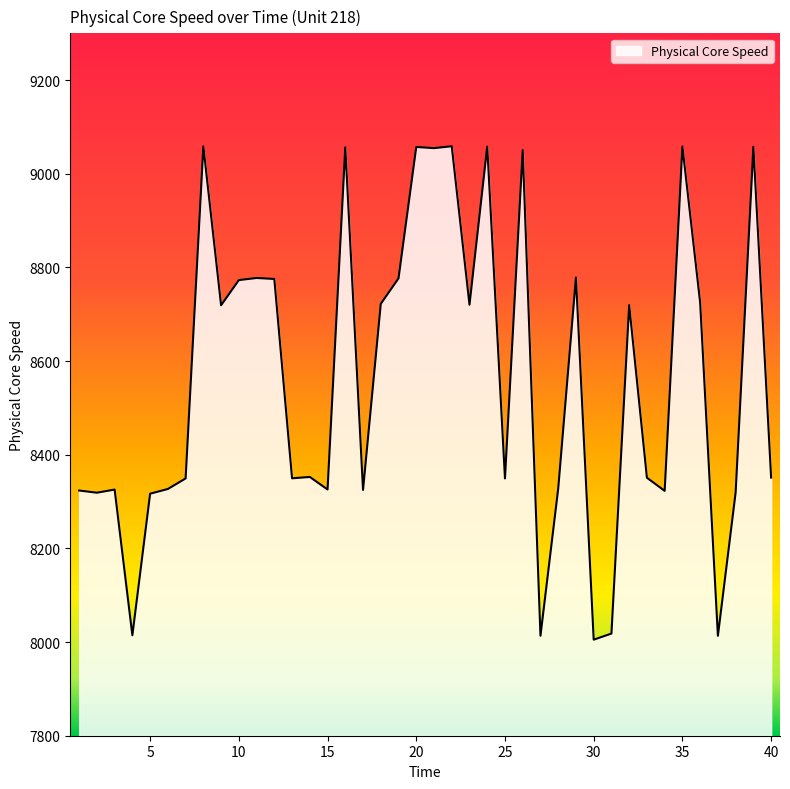

What is the minimum value shown in the chart?

8005.1